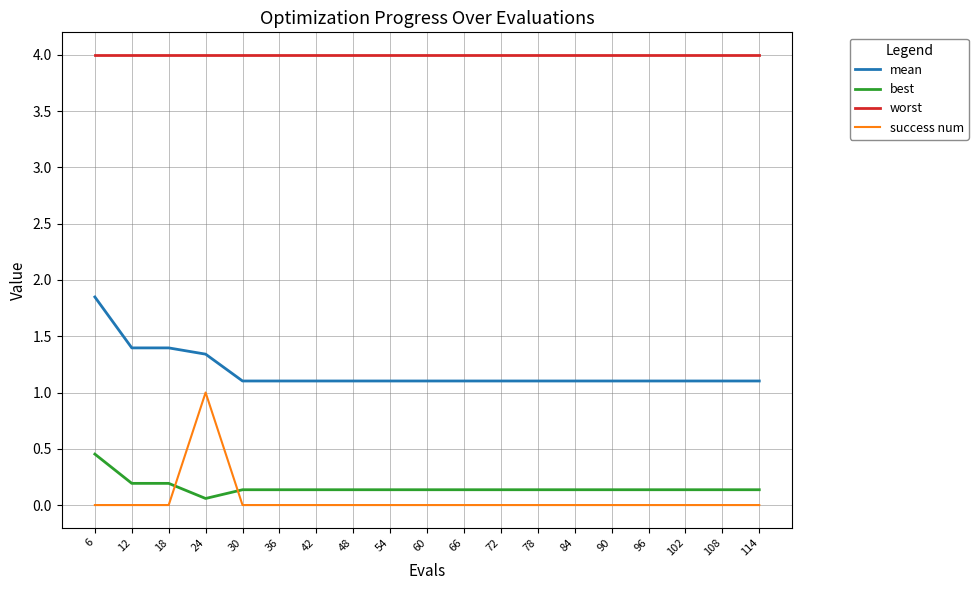

At which label does mean reach its peak?

6